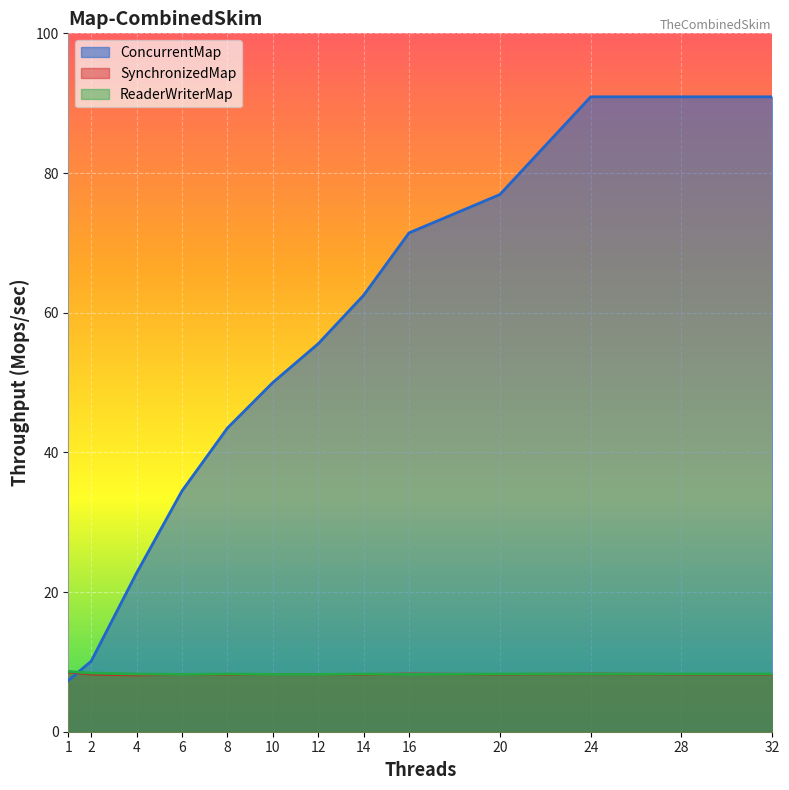

At which label is ReaderWriterMap closest to 8?

6